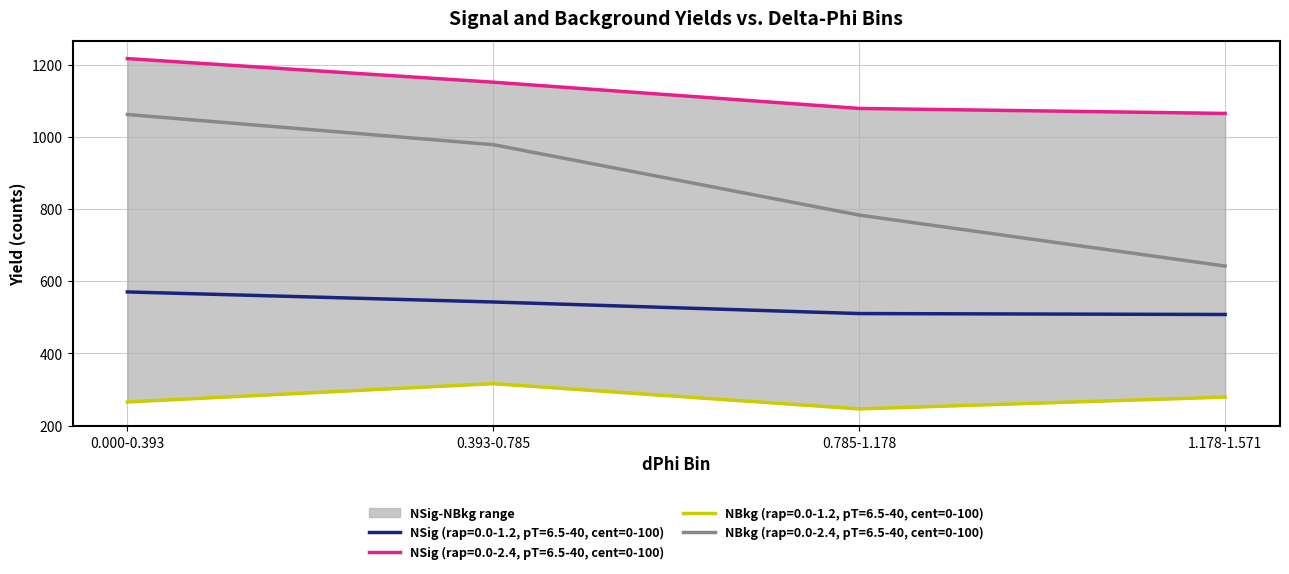

Reading left to right, list all the values displayed in this chart.

NSig (rap=0.0-1.2, pT=6.5-40, cent=0-100): 570.6	542.7	510.6	508.1
NSig (rap=0.0-2.4, pT=6.5-40, cent=0-100): 1217.5	1152.1	1079.4	1065.5
NBkg (rap=0.0-1.2, pT=6.5-40, cent=0-100): 265.5	316.3	246.3	279.0
NBkg (rap=0.0-2.4, pT=6.5-40, cent=0-100): 1062.5	978.9	783.6	642.3